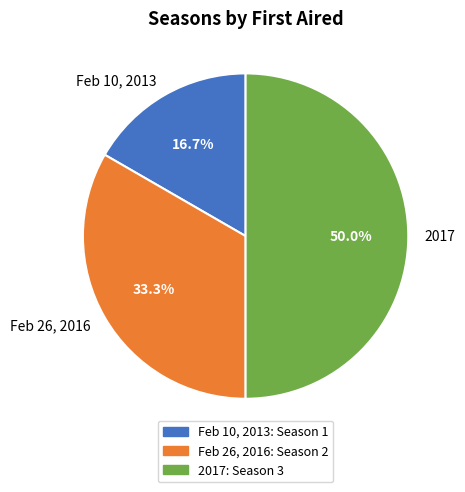

To the nearest percent, what is the difference between the largest and smallest slice percentages?

33%